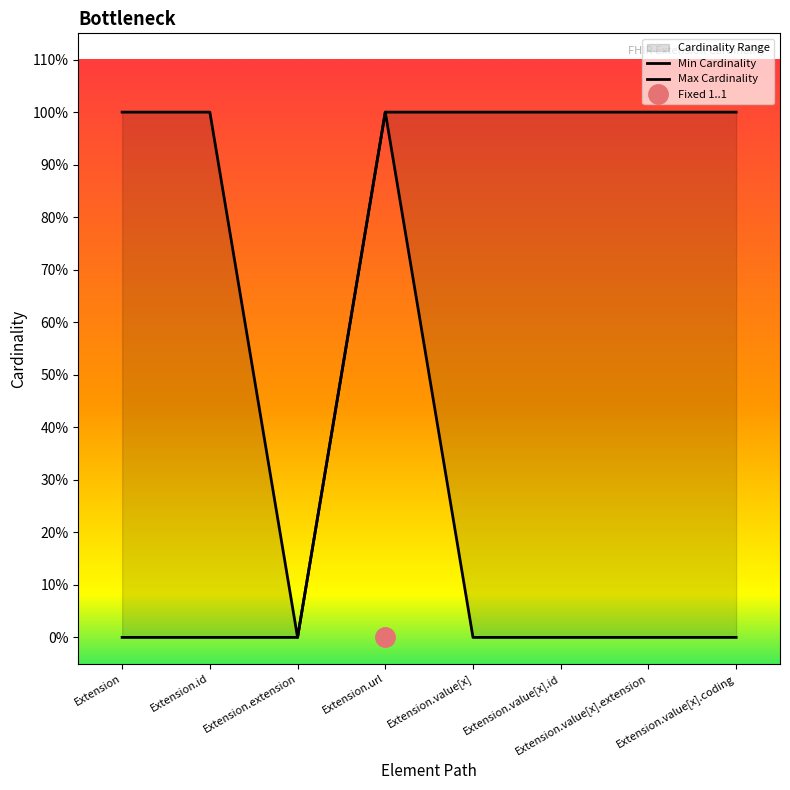

Which series changed the most between Extension.url and Extension.value[x]?

Min Cardinality